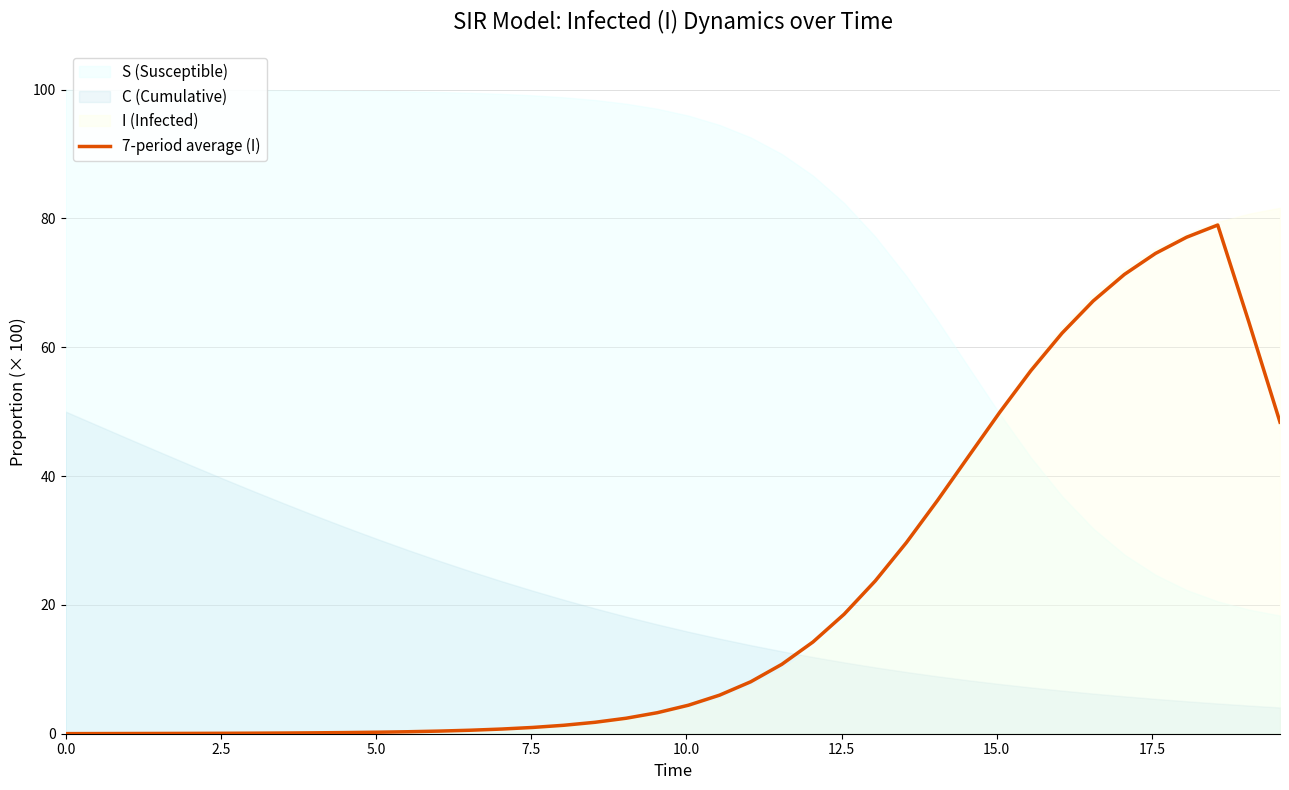

What is the highest value of the 7-period average (I) series?

79.0